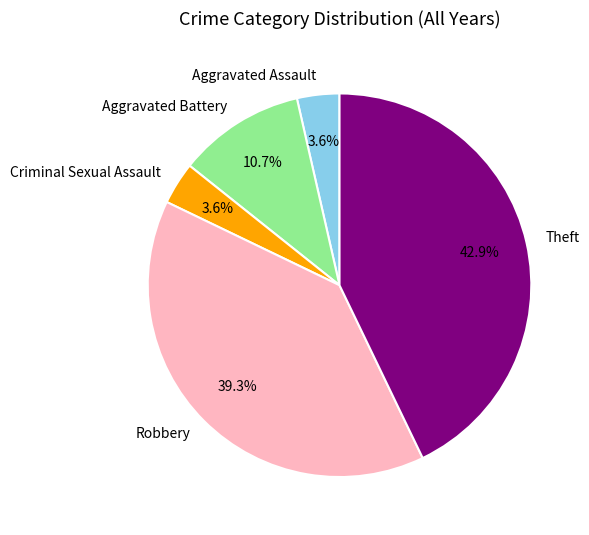

Which has a higher value, Aggravated Battery or Theft?

Theft